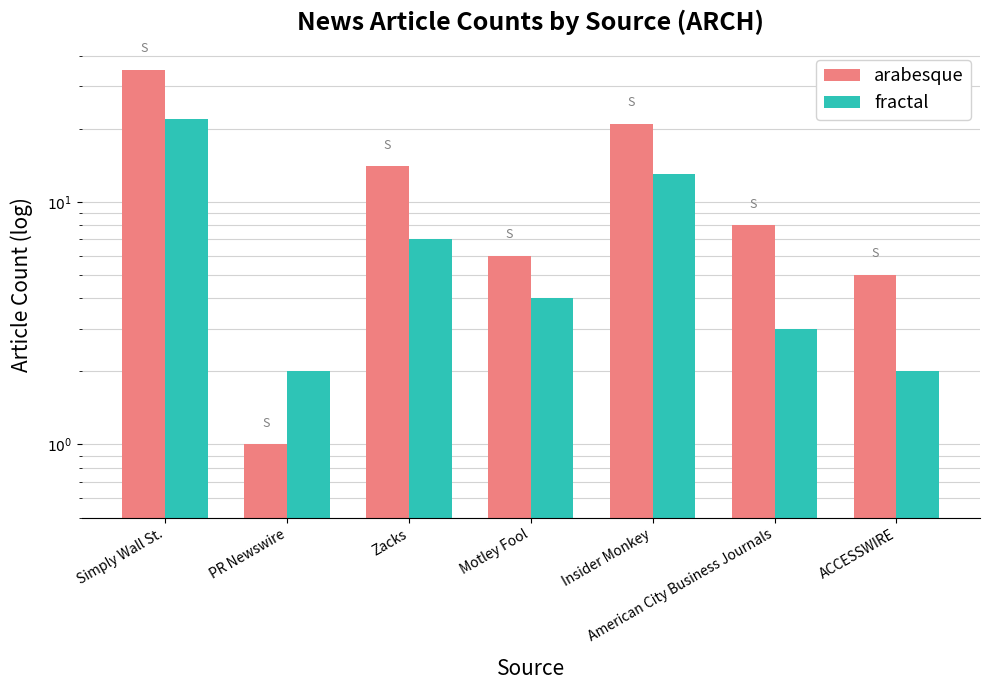

Which series changed the most between Motley Fool and American City Business Journals?

arabesque